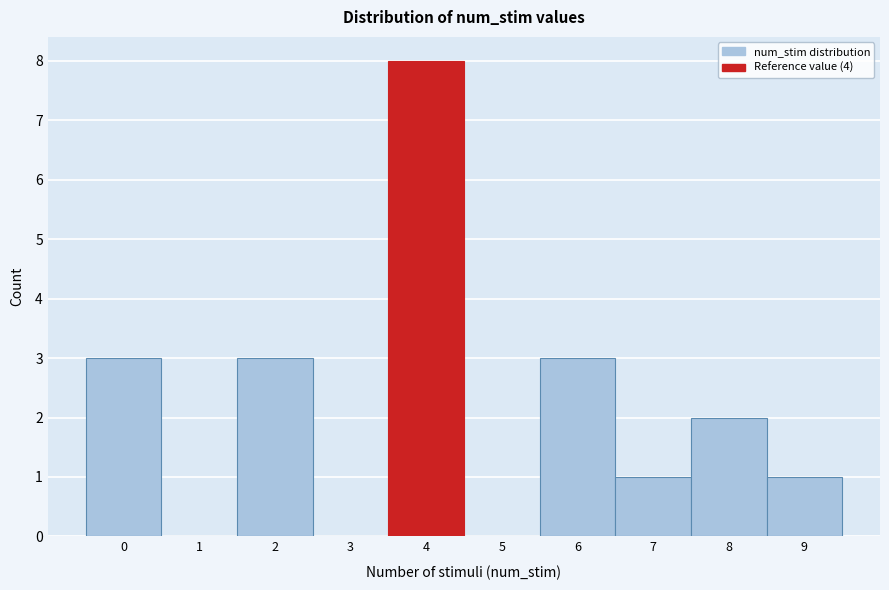

Reading left to right, transcribe this chart: for each bar, give the range it covers on the x-axis and its height. The values are not printed on the chart, so give them approximately, as read against the axis.

-0.5 to 0.5: 3
0.5 to 1.5: 0
1.5 to 2.5: 3
2.5 to 3.5: 0
3.5 to 4.5: 8
4.5 to 5.5: 0
5.5 to 6.5: 3
6.5 to 7.5: 1
7.5 to 8.5: 2
8.5 to 9.5: 1